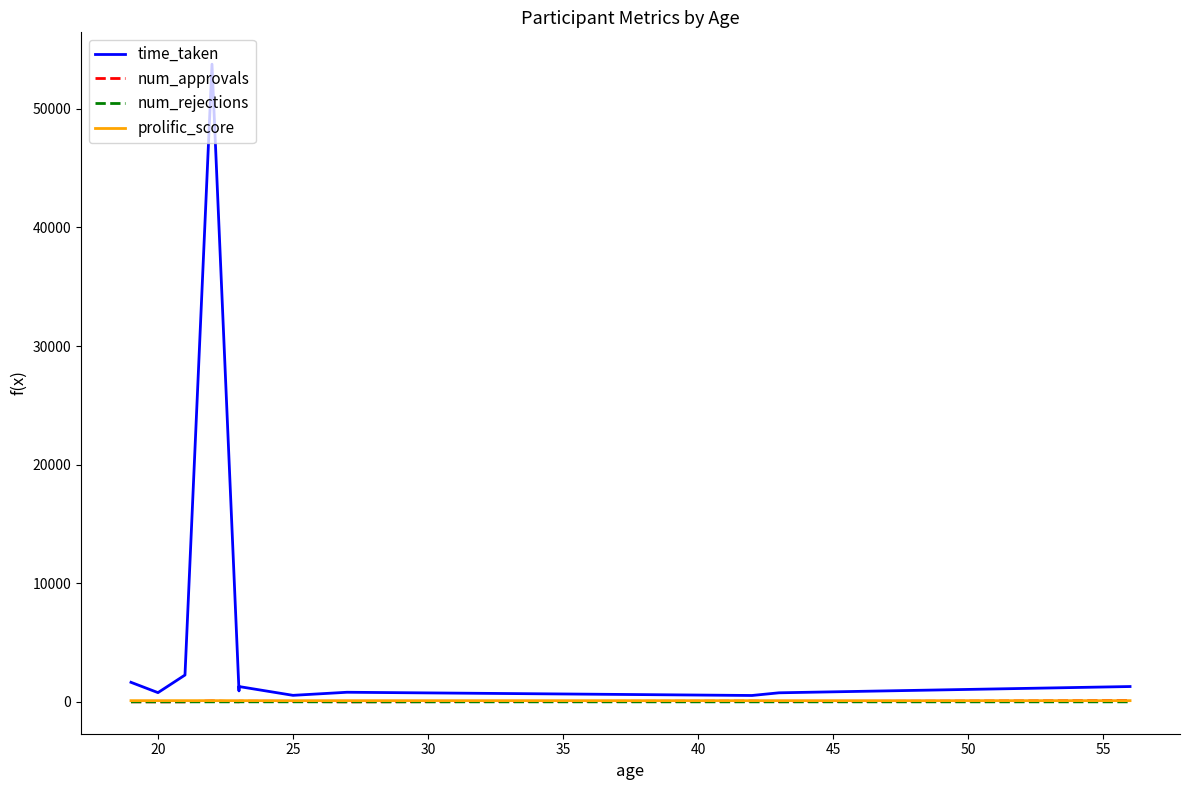

At which label does prolific_score reach its minimum?

25